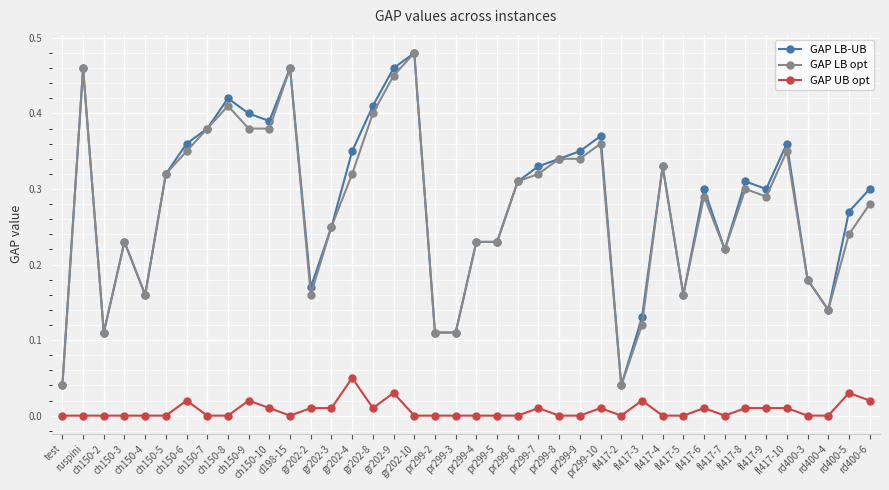

True or false: GAP UB opt has more than 0 points higher than both neighbors.

True